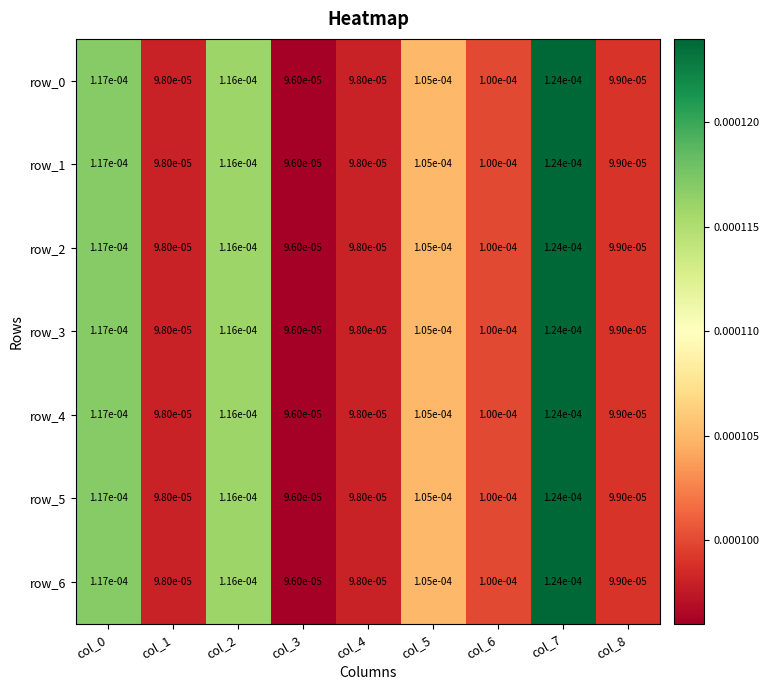

Is the value of row_6 at col_6 greater than the value of row_4 at col_7?

No